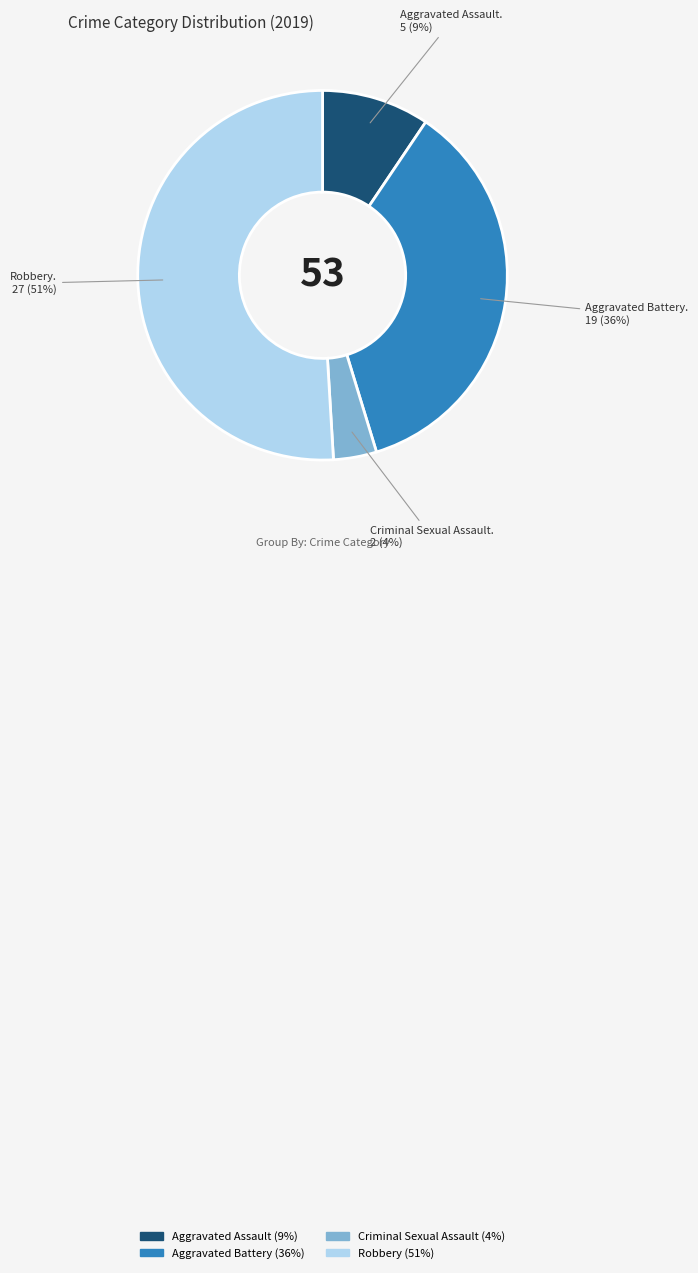

To the nearest percent, what portion does Aggravated Battery represent?

36%